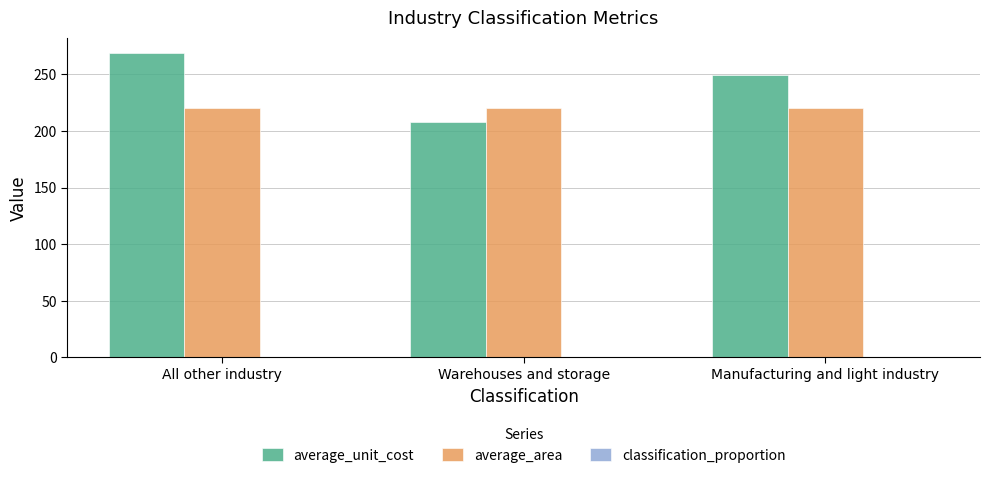

What is the average value of the average_unit_cost series?

242.3